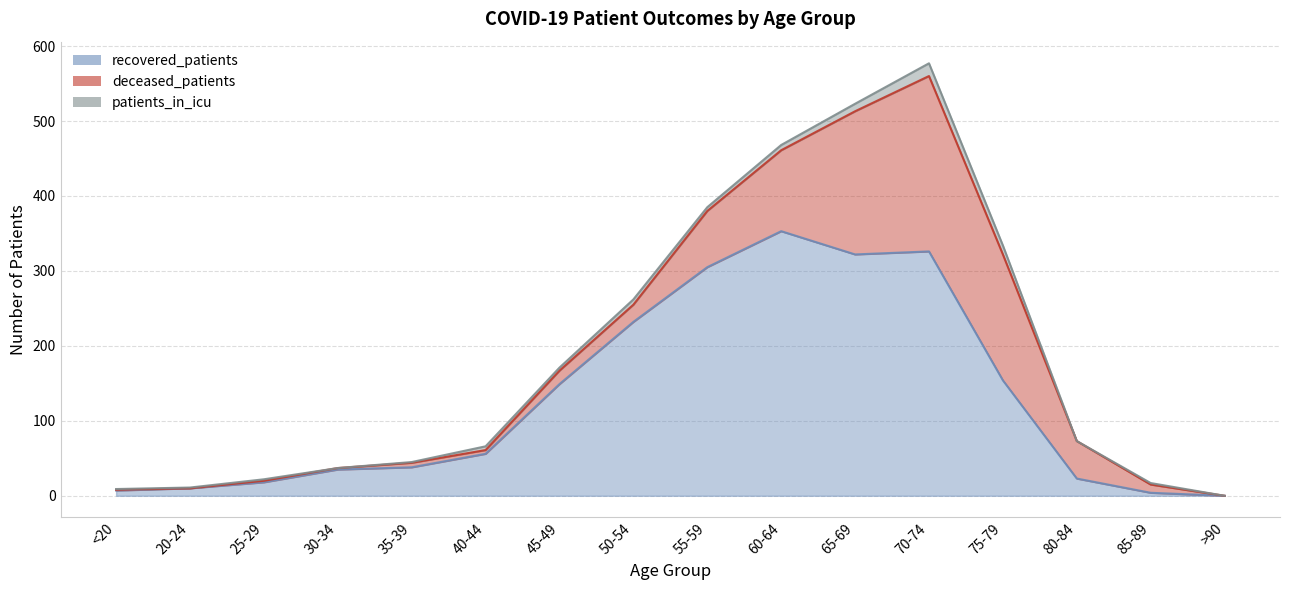

Which category has the highest value in the recovered_patients series?

60-64